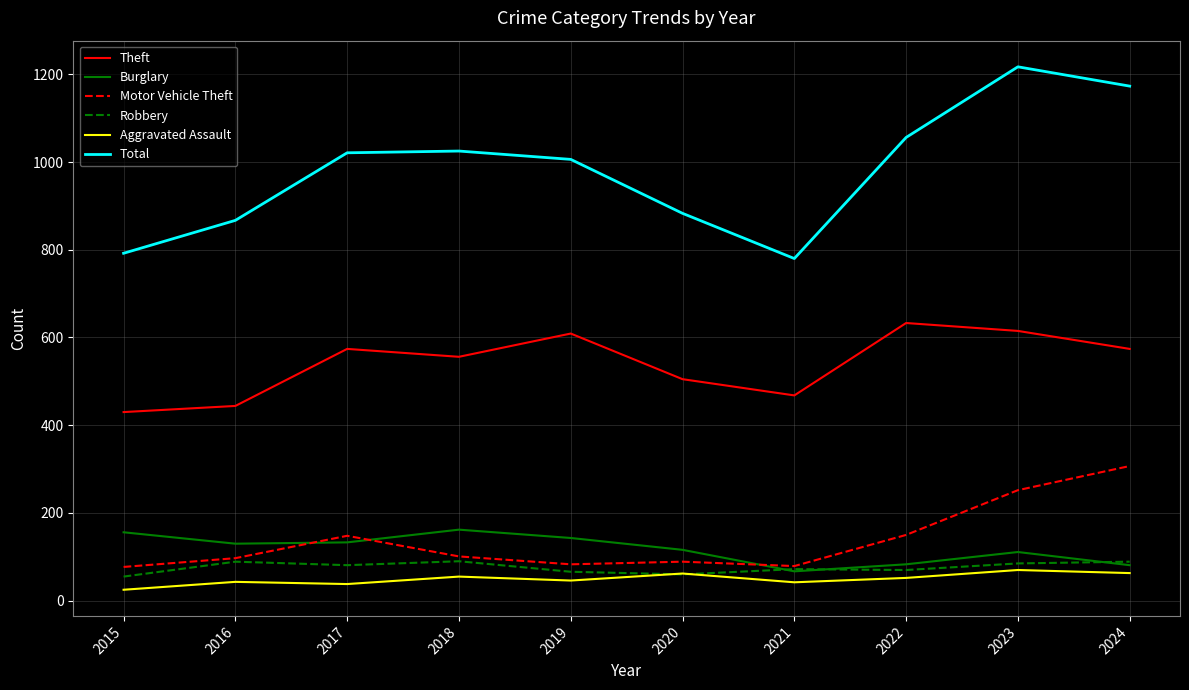

Which series has the widest spread of values?

Total